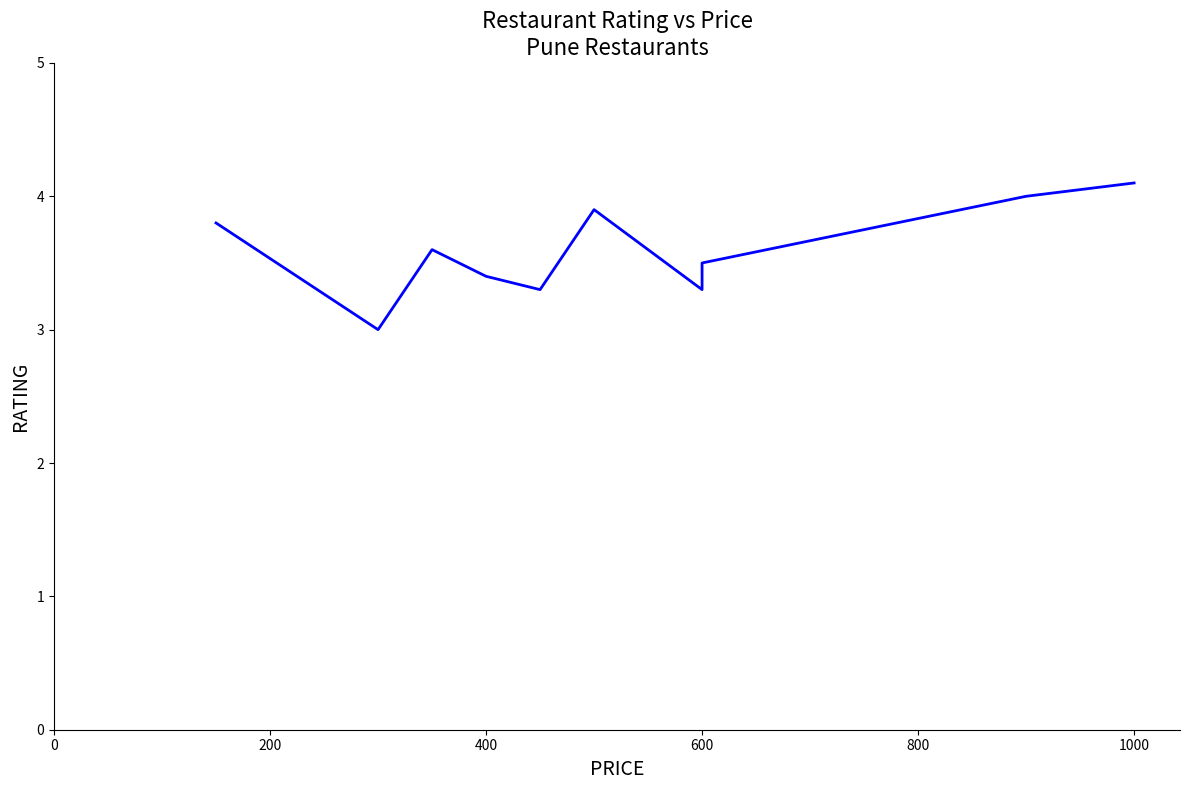

What is the maximum value shown in the chart?

4.1